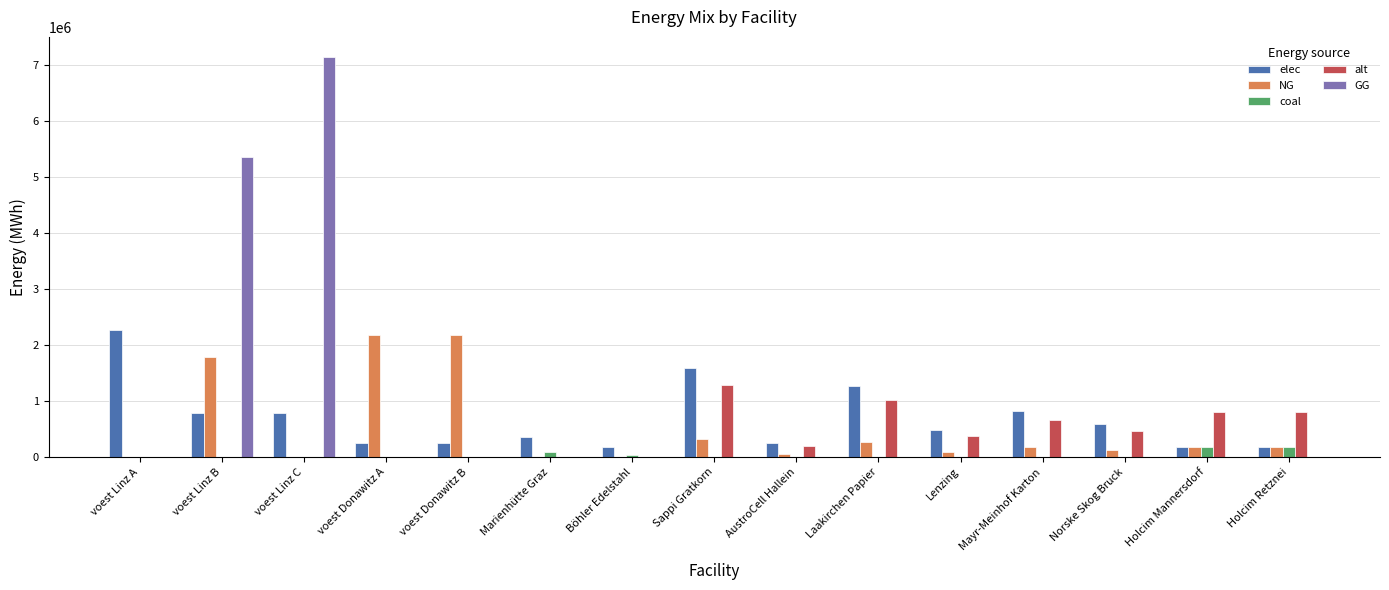

What is the total value across all series at voest Linz C?

7938703.7